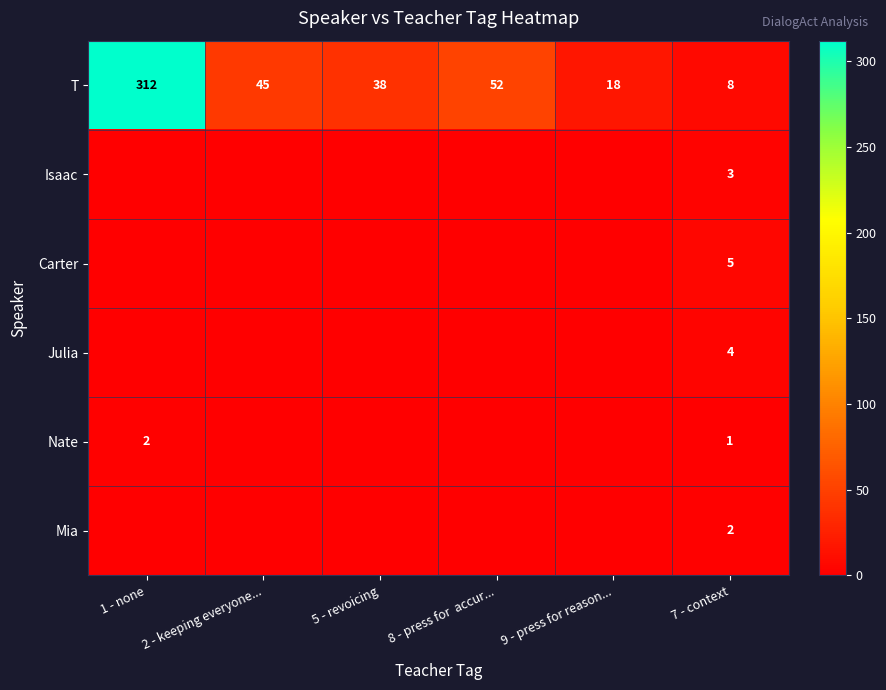

What is the greatest value displayed?

312